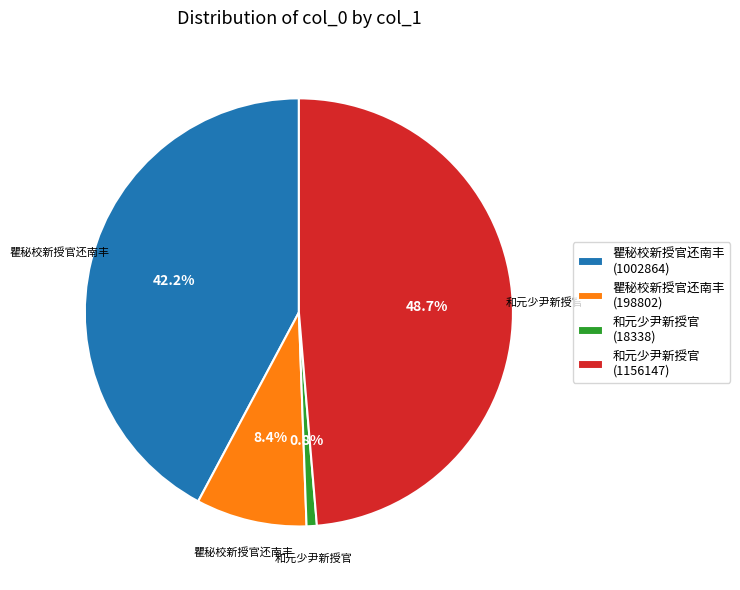

Which category has the smallest portion of the pie?

和元少尹新授官 (18338)